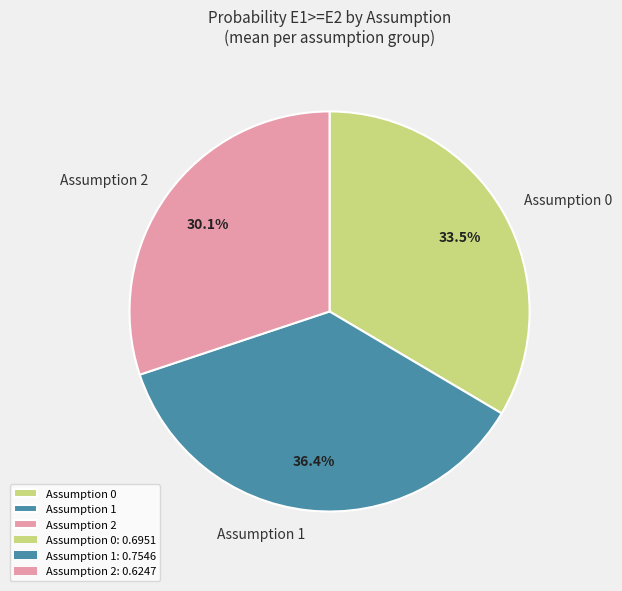

How many slices are in this pie chart?

3